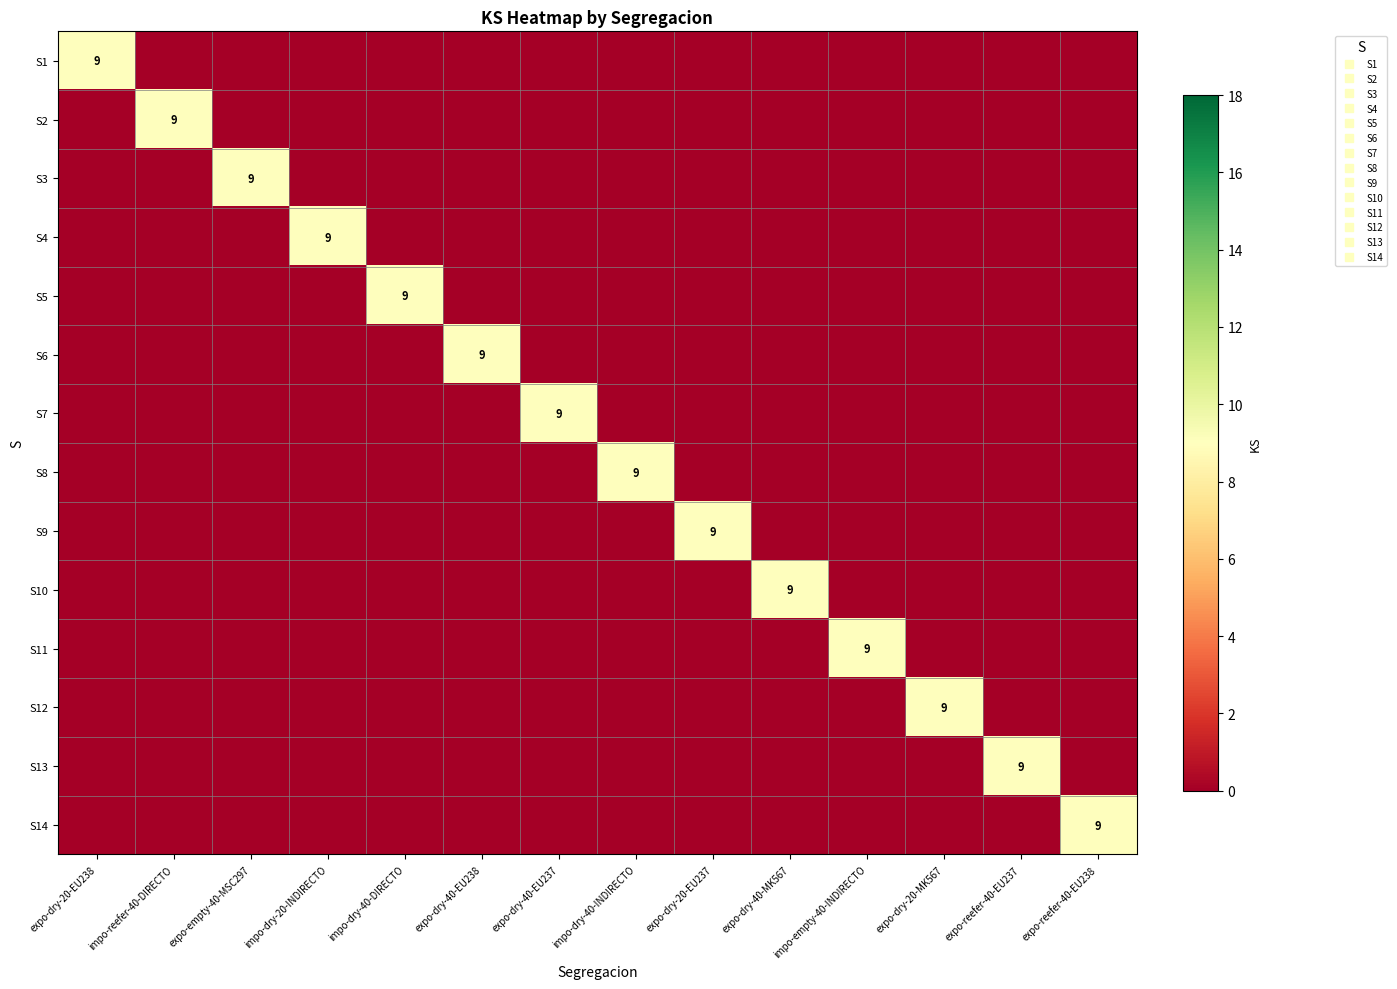

Rank the series at expo-reefer-40-EU237 from highest to lowest value.

S13, S1, S2, S3, S4, S5, S6, S7, S8, S9, S10, S11, S12, S14